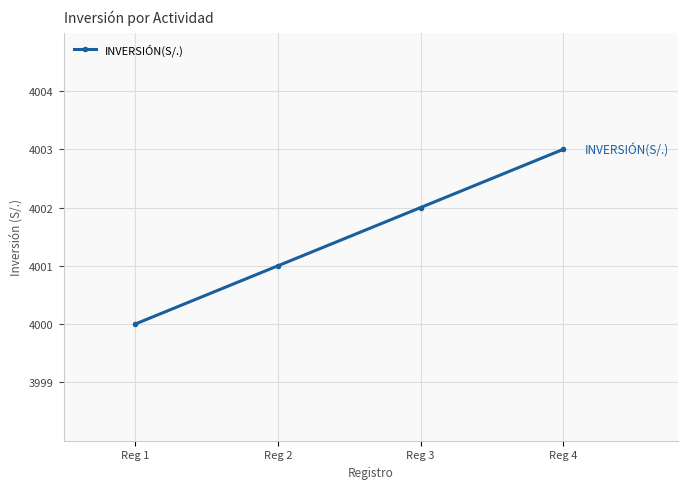

What is the minimum value shown in the chart?

4000